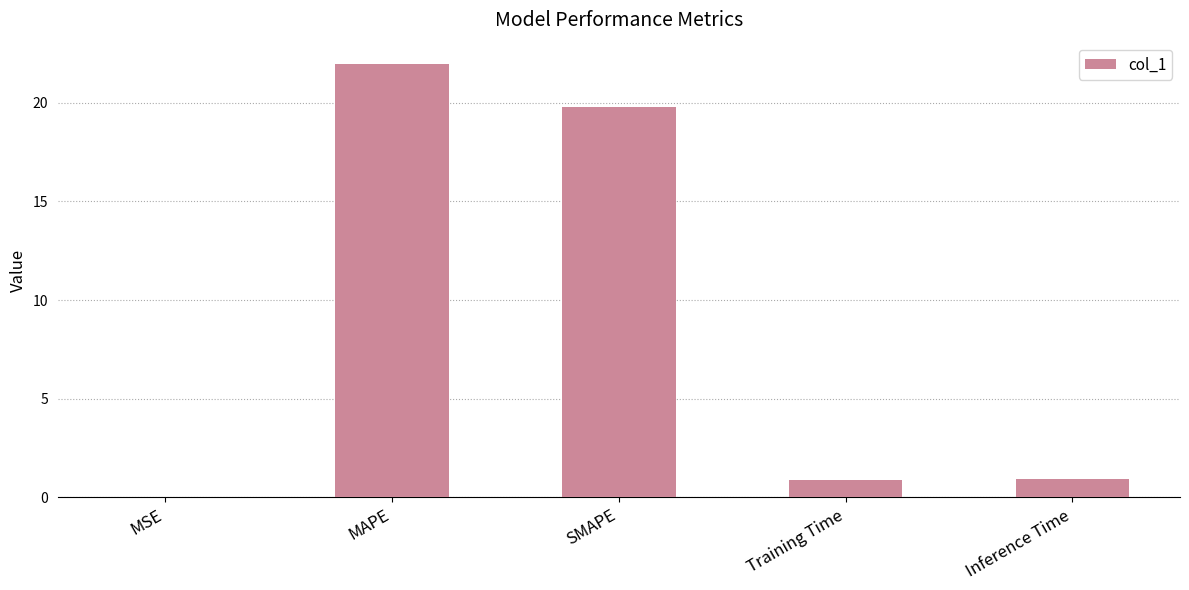

What value does the data have at SMAPE?

19.8